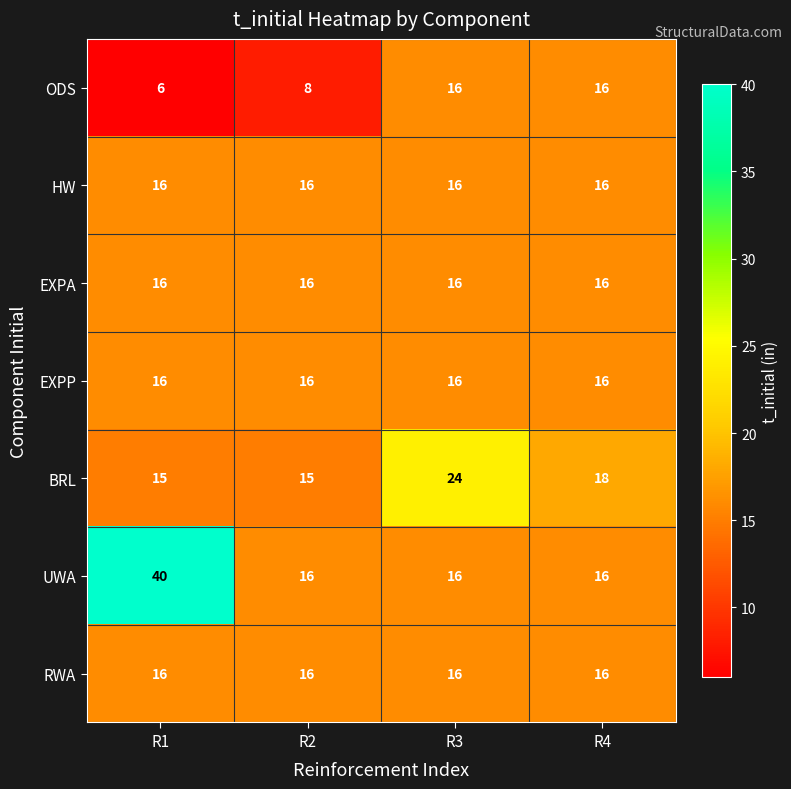

Which series has the largest range (max minus min)?

UWA